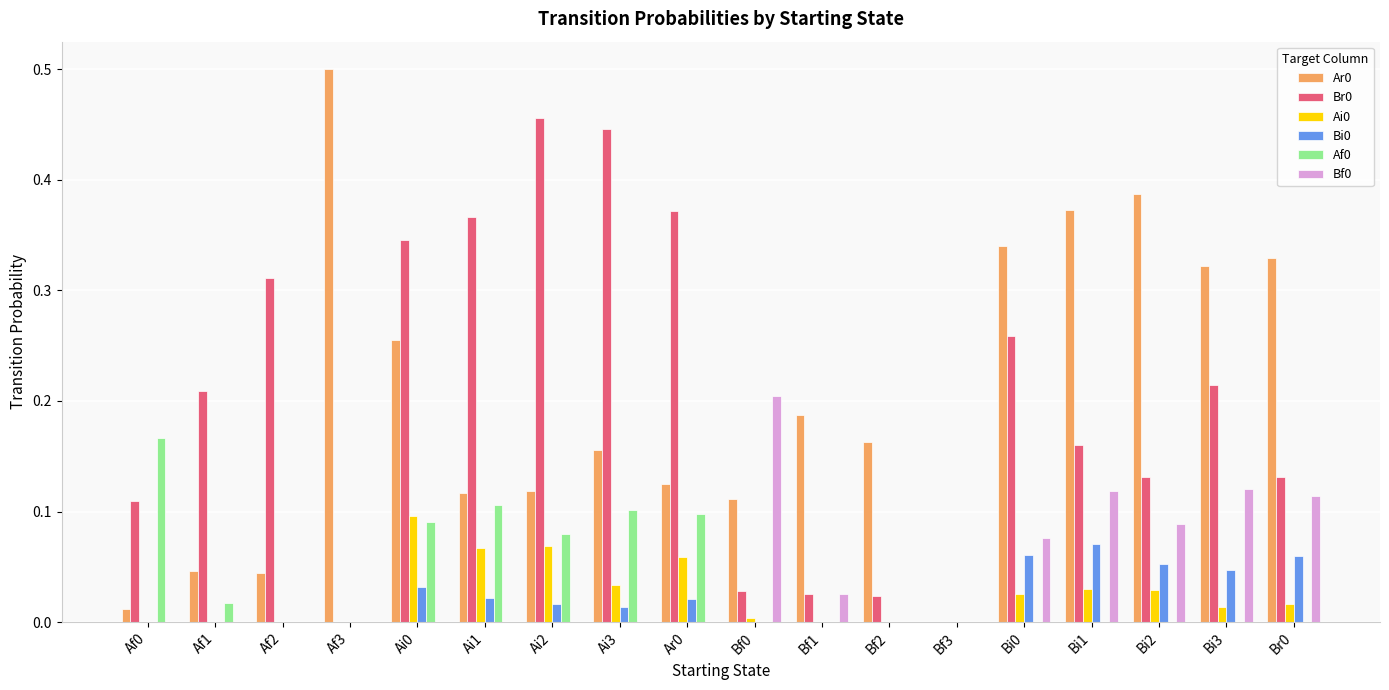

Is the value of Br0 at Bf2 greater than the value of Af0 at Br0?

Yes